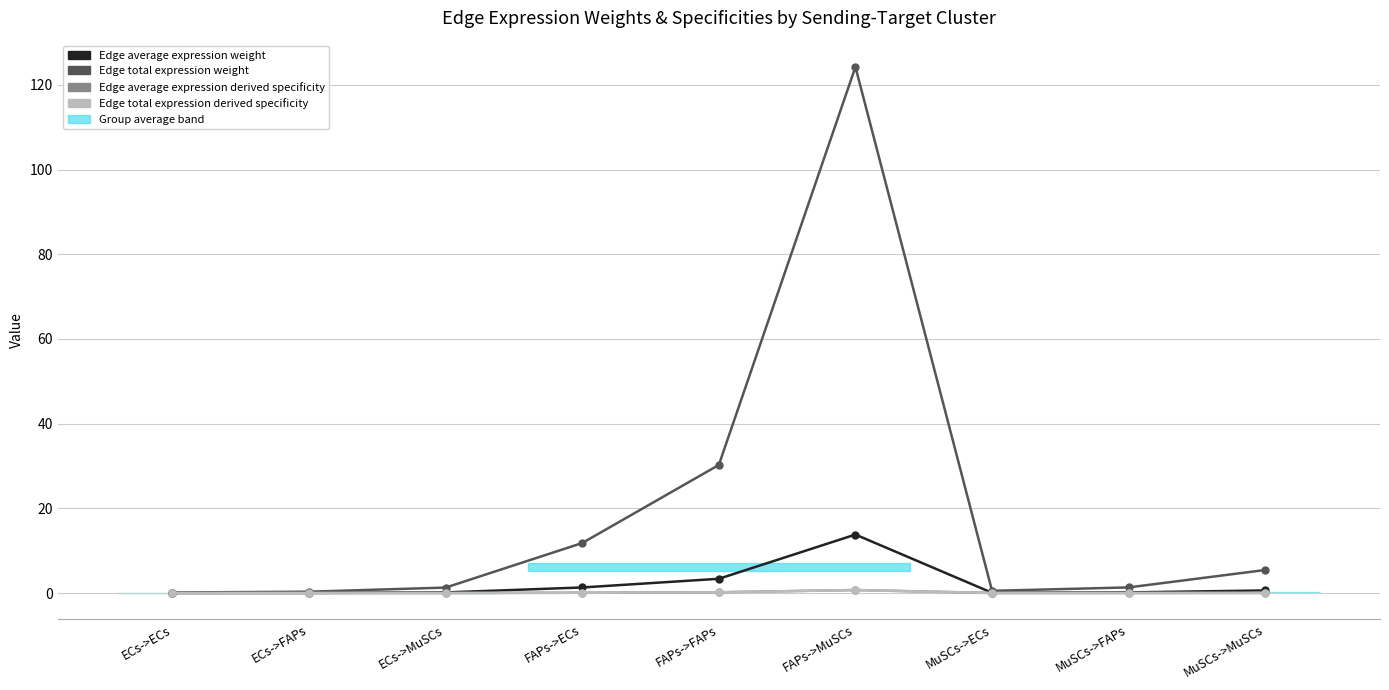

What is the maximum value for Edge average expression derived specificity?

0.7